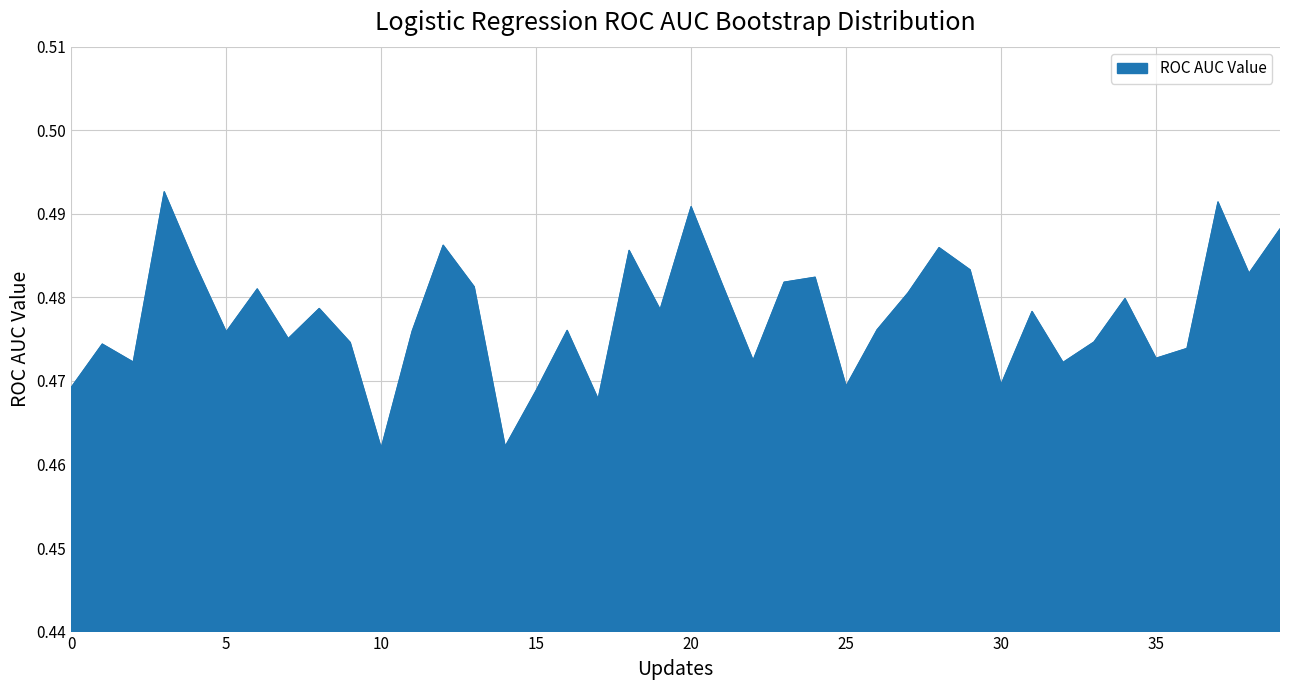

What is the smallest value displayed?

0.5